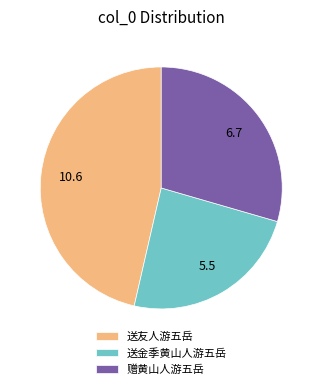

Approximately how many times larger is the value at 送金季黄山人游五岳 compared to 赠黄山人游五岳?

0.8